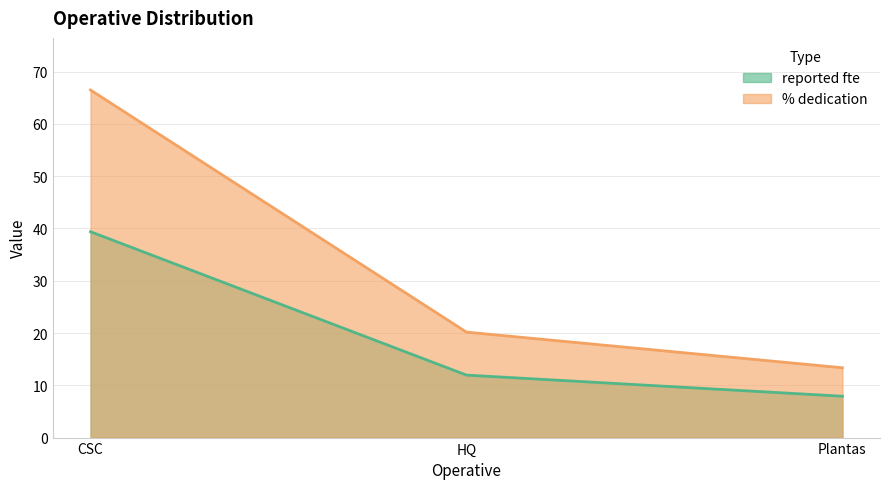

What is the value of the % dedication point at the 1st from the left?

66.5